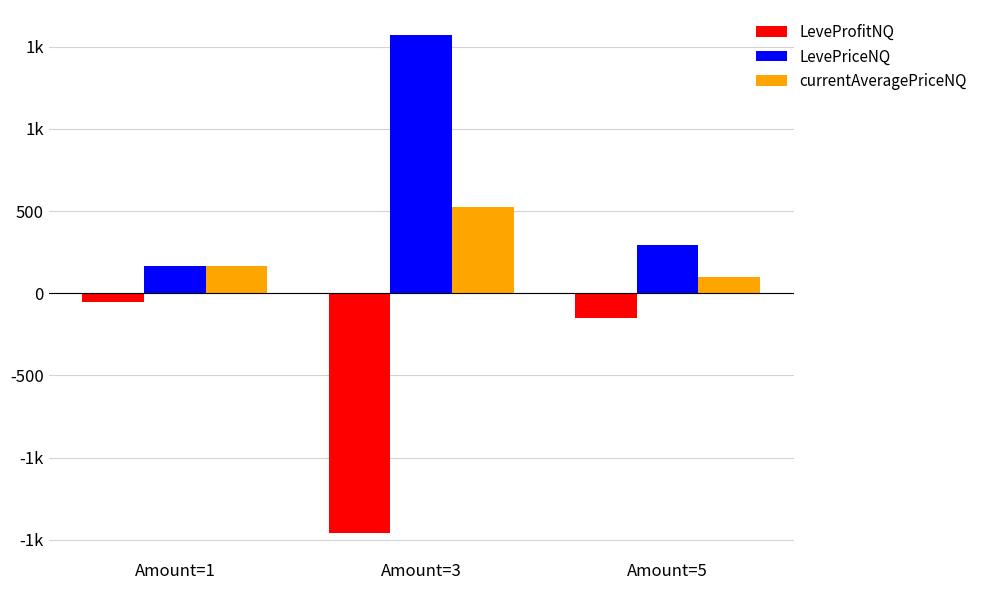

What is the average value of the currentAveragePriceNQ series?

263